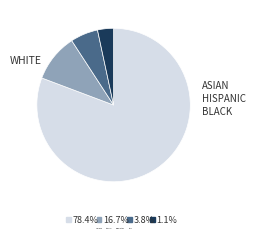

Which slice is the largest?

Annexed